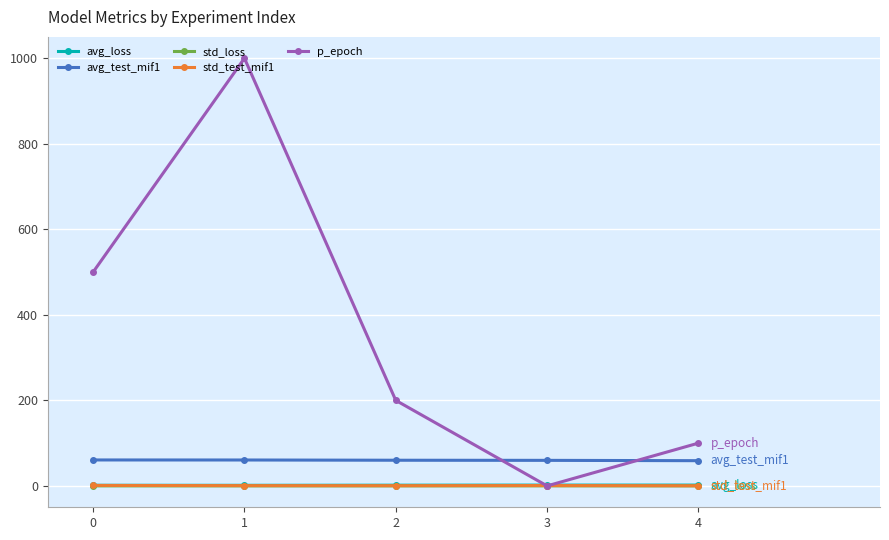

True or false: p_epoch has more than 0 interior local peaks.

True